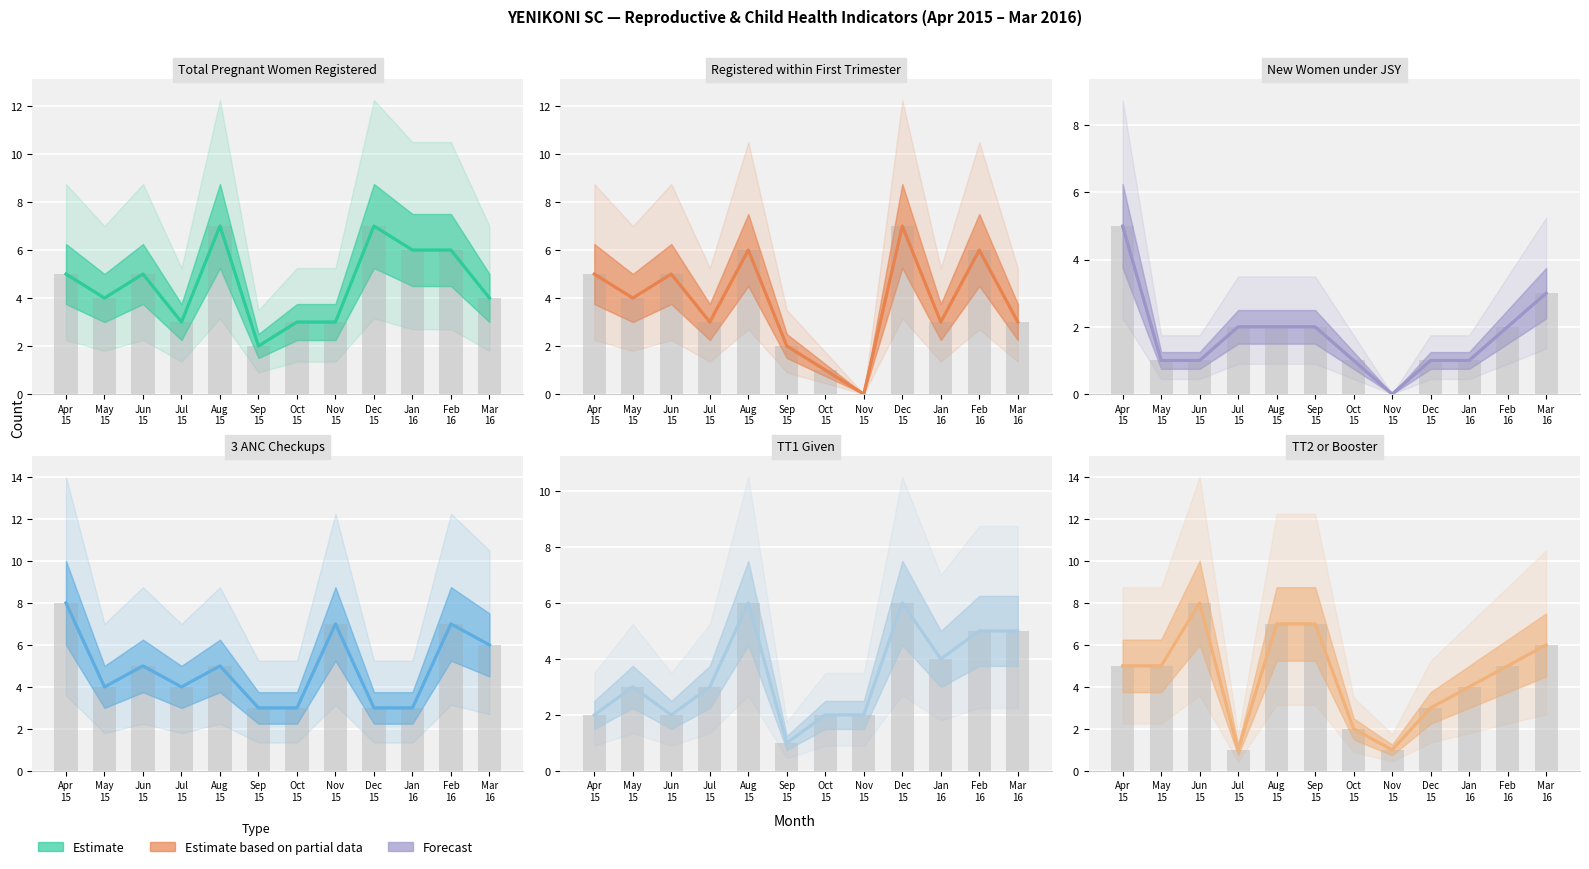

Reading left to right, list all the values displayed in this chart.

Total Pregnant Women Registered: 5	4	5	3	7	2	3	3	7	6	6	4
Registered within First Trimester: 5	4	5	3	6	2	1	0	7	3	6	3
New Women under JSY: 5	1	1	2	2	2	1	0	1	1	2	3
3 ANC Checkups: 8	4	5	4	5	3	3	7	3	3	7	6
TT1 Given: 2	3	2	3	6	1	2	2	6	4	5	5
TT2 or Booster: 5	5	8	1	7	7	2	1	3	4	5	6